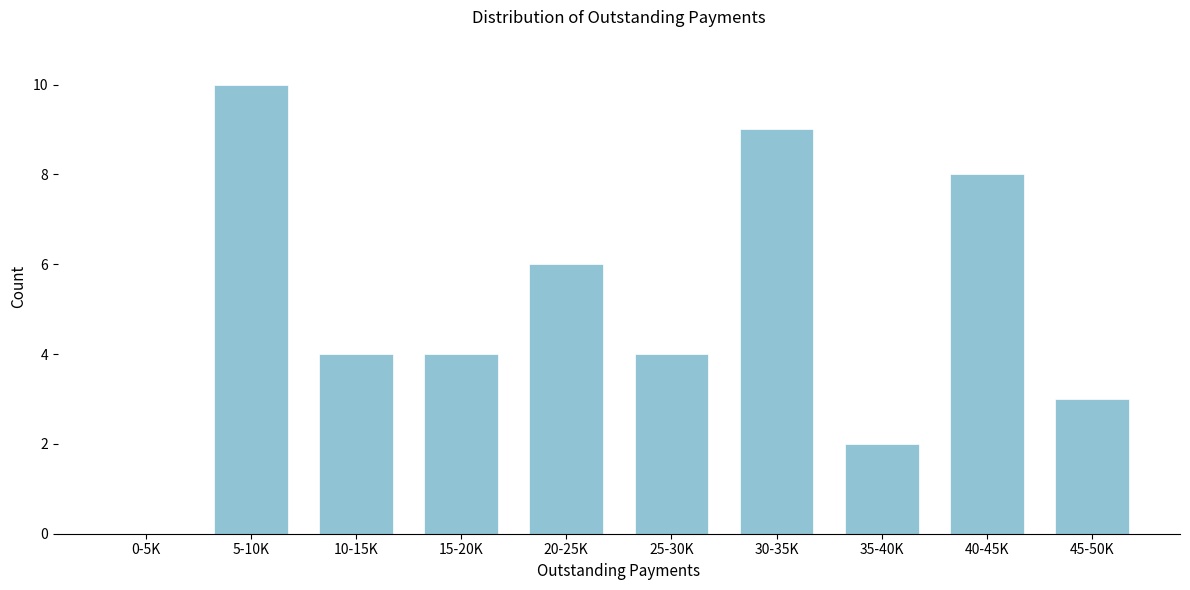

Reading right to left, transcribe all the data shown in this chart.

45-50K=3	40-45K=8	35-40K=2	30-35K=9	25-30K=4	20-25K=6	15-20K=4	10-15K=4	5-10K=10	0-5K=0